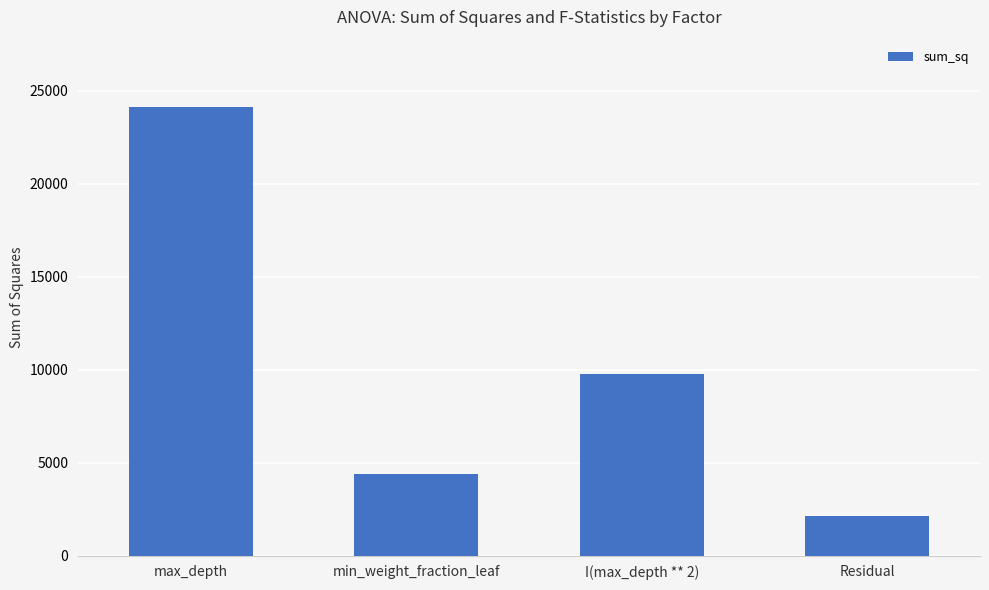

List the labels in order of value, largest first.

max_depth, I(max_depth ** 2), min_weight_fraction_leaf, Residual